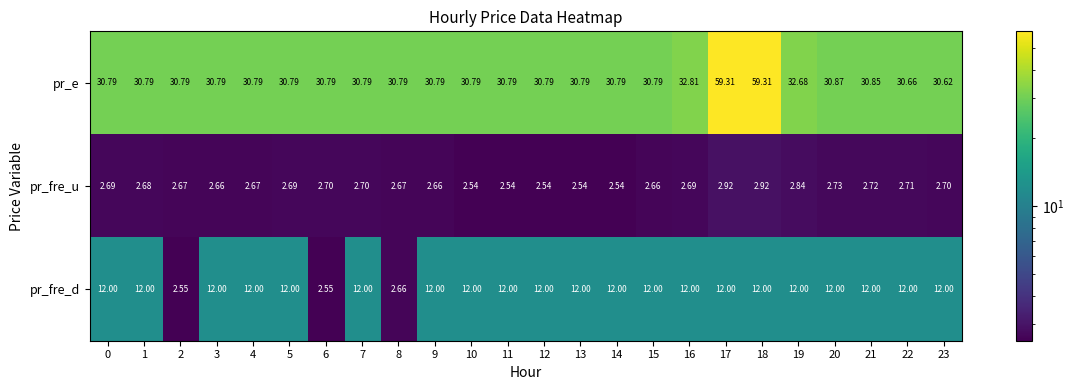

Is the value of pr_e at 20 greater than the value of pr_fre_d at 23?

Yes